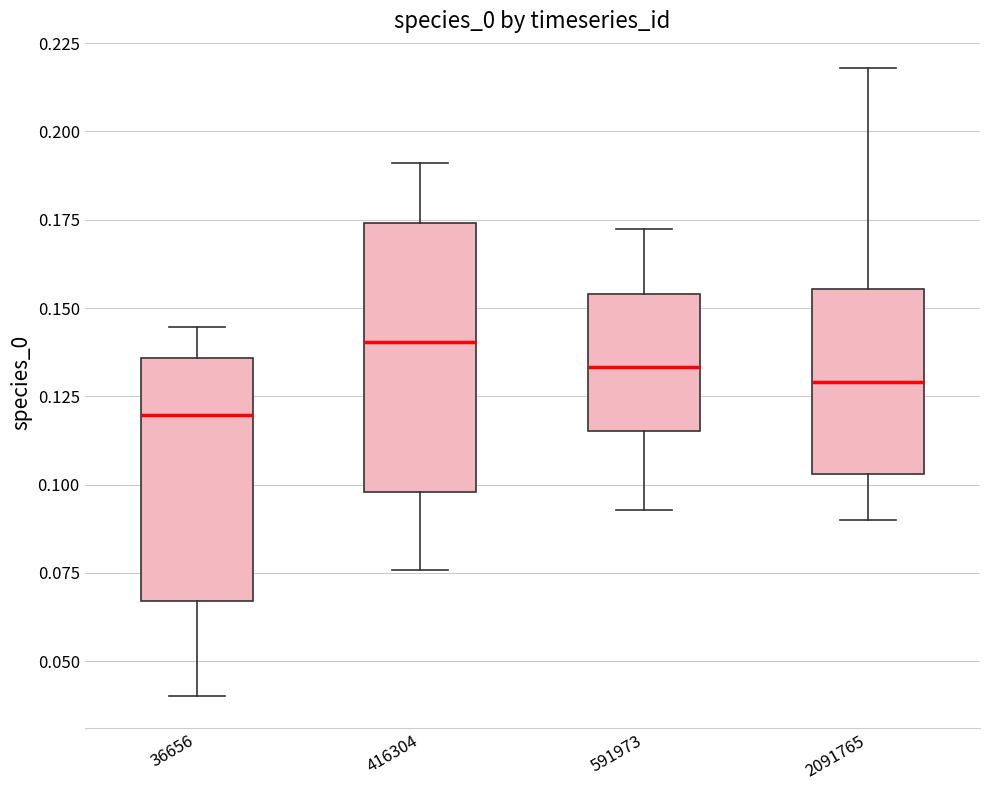

Which box's median line is the highest?

416304